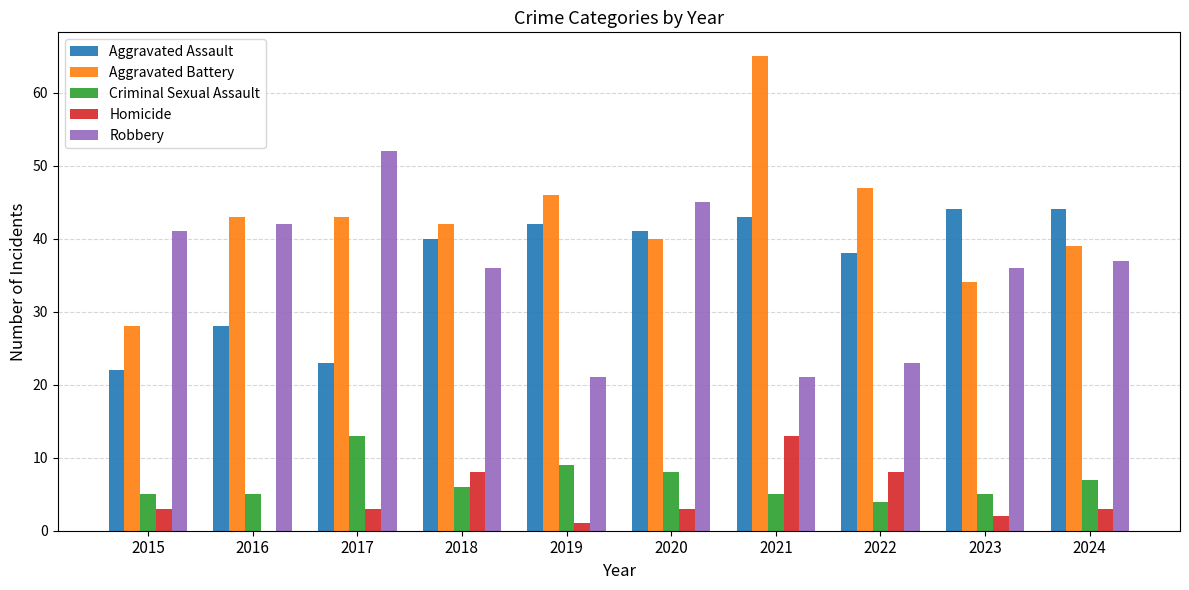

What is the sum of all Criminal Sexual Assault values?

67